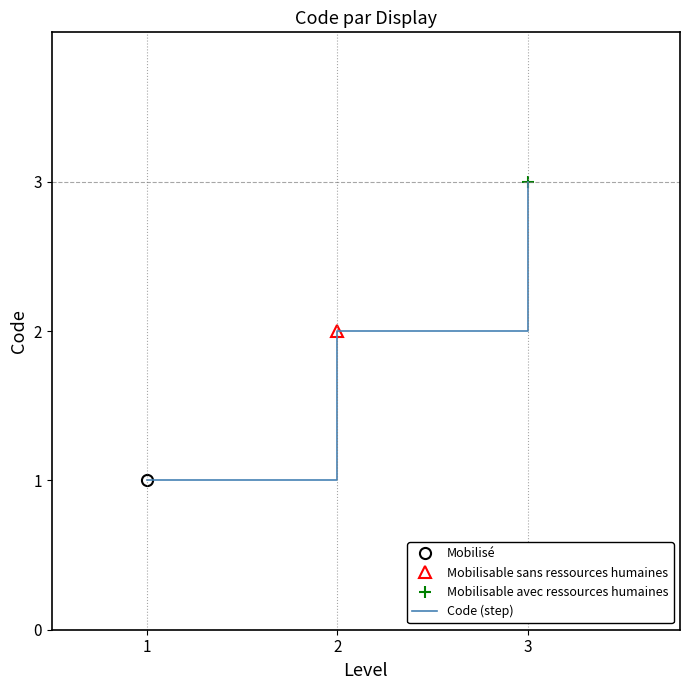

What is the ratio of the value at 1 to the value at 3?

0.3